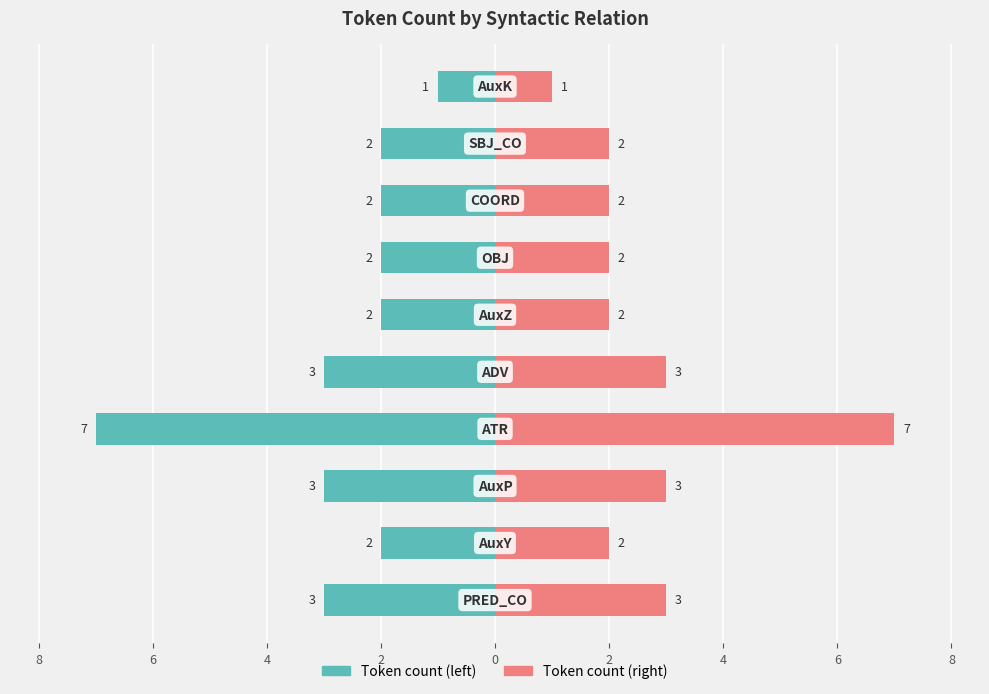

The value of Token count (left) at 2 is -2. True or false?

False